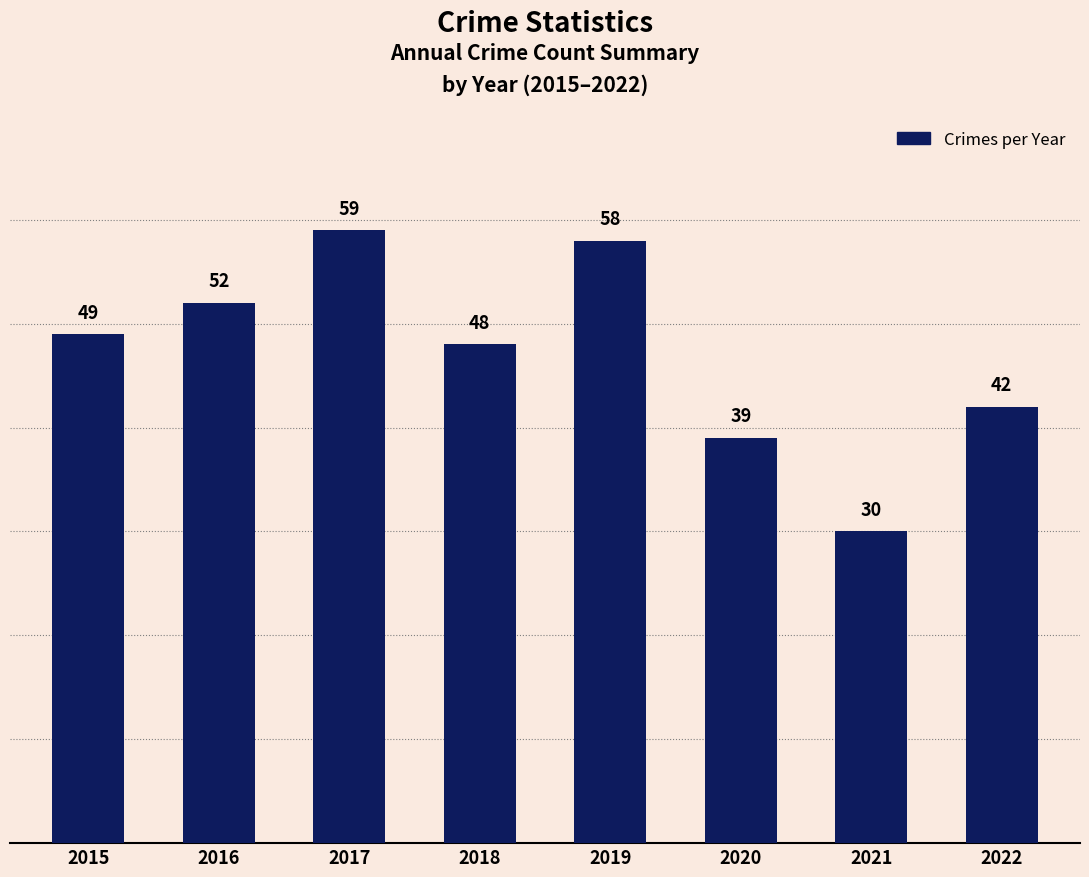

Reading left to right, transcribe all the data shown in this chart.

2015=49	2016=52	2017=59	2018=48	2019=58	2020=39	2021=30	2022=42